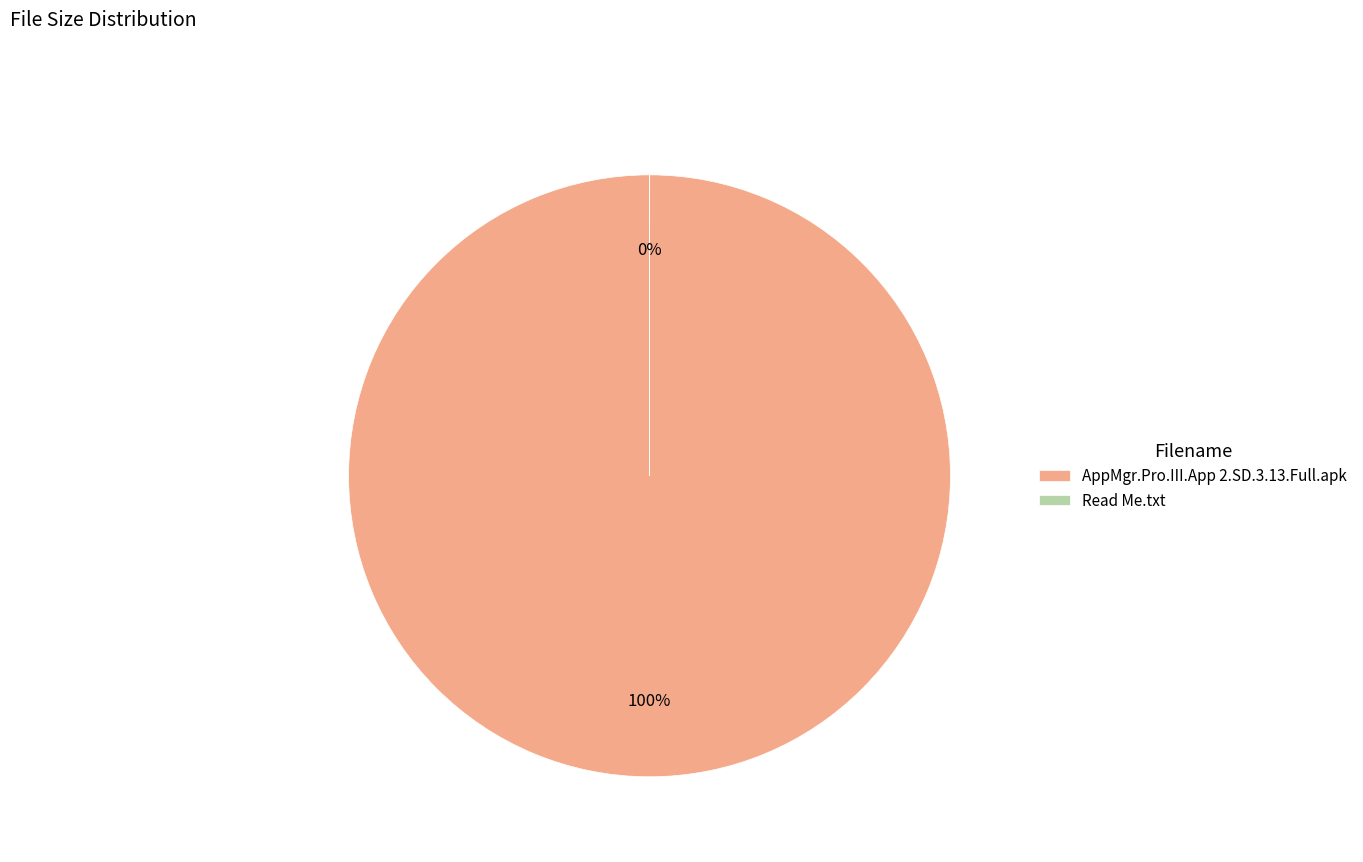

Do Read Me.txt and AppMgr.Pro.III.App 2.SD.3.13.Full.apk together represent more than half of the pie?

Yes